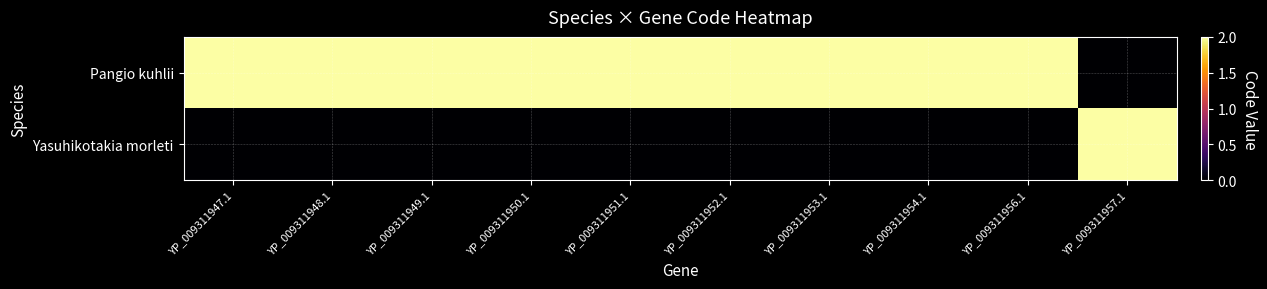

Reading right to left, list all the values displayed in this chart.

Pangio kuhlii: YP_009311957.1=0	YP_009311956.1=2	YP_009311954.1=2	YP_009311953.1=2	YP_009311952.1=2	YP_009311951.1=2	YP_009311950.1=2	YP_009311949.1=2	YP_009311948.1=2	YP_009311947.1=2
Yasuhikotakia morleti: YP_009311957.1=2	YP_009311956.1=0	YP_009311954.1=0	YP_009311953.1=0	YP_009311952.1=0	YP_009311951.1=0	YP_009311950.1=0	YP_009311949.1=0	YP_009311948.1=0	YP_009311947.1=0